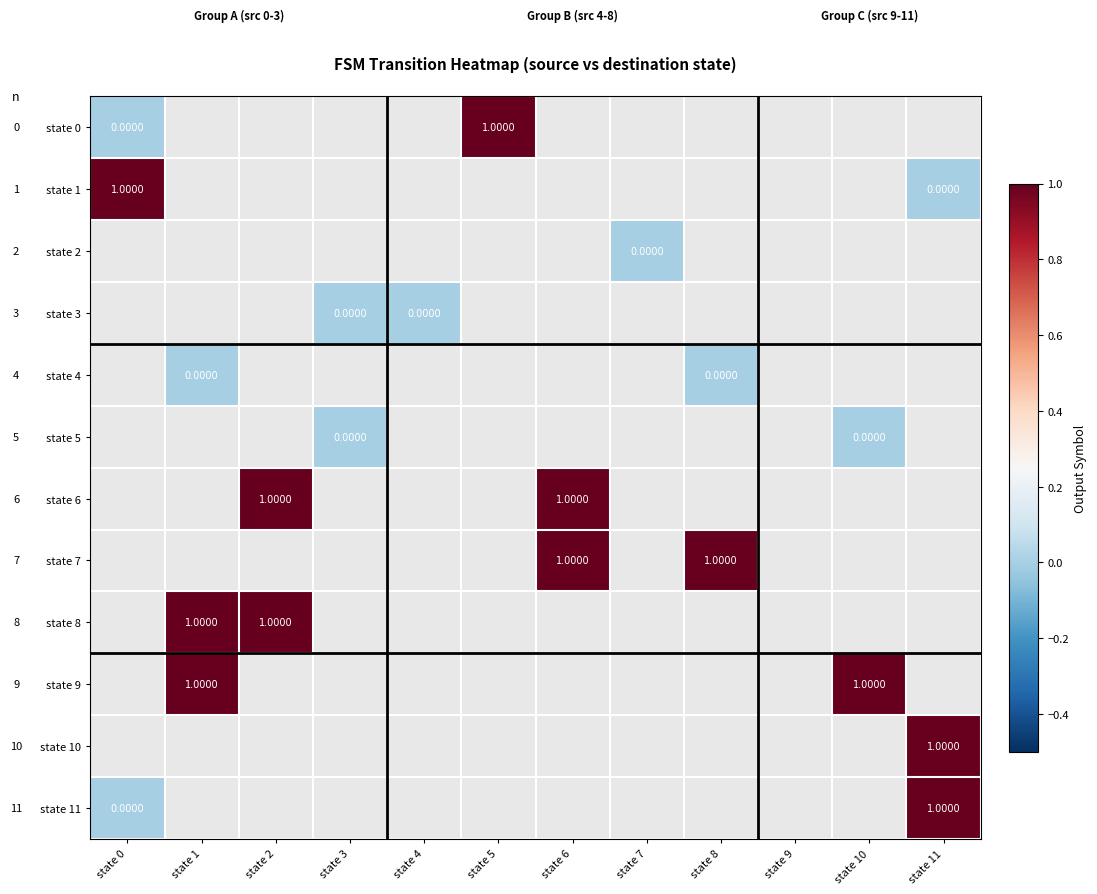

What is the greatest value displayed?

1.0